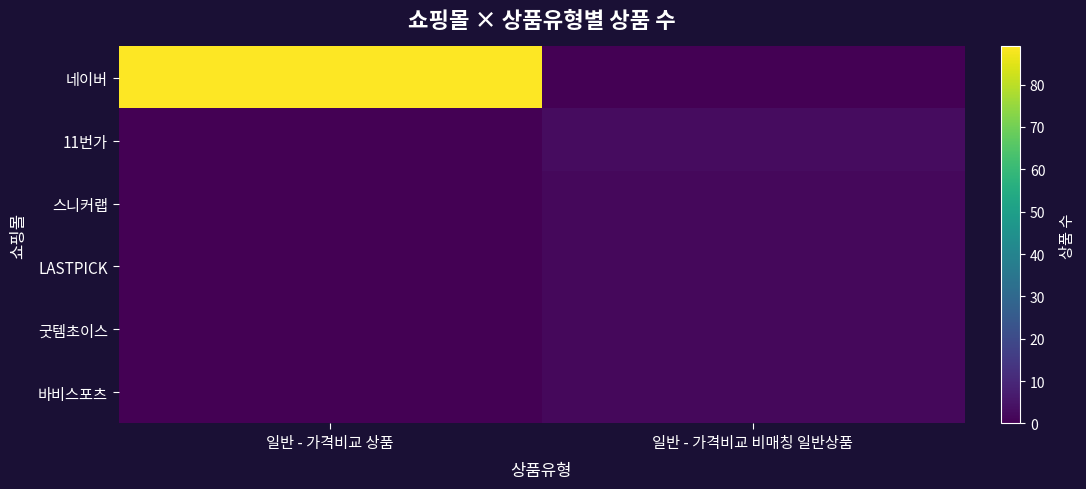

Reading right to left, transcribe all the data shown in this chart.

네이버: 일반 - 가격비교 비매칭 일반상품=0	일반 - 가격비교 상품=89
11번가: 일반 - 가격비교 비매칭 일반상품=3	일반 - 가격비교 상품=0
스니커랩: 일반 - 가격비교 비매칭 일반상품=2	일반 - 가격비교 상품=0
LASTPICK: 일반 - 가격비교 비매칭 일반상품=2	일반 - 가격비교 상품=0
굿템초이스: 일반 - 가격비교 비매칭 일반상품=2	일반 - 가격비교 상품=0
바비스포츠: 일반 - 가격비교 비매칭 일반상품=2	일반 - 가격비교 상품=0